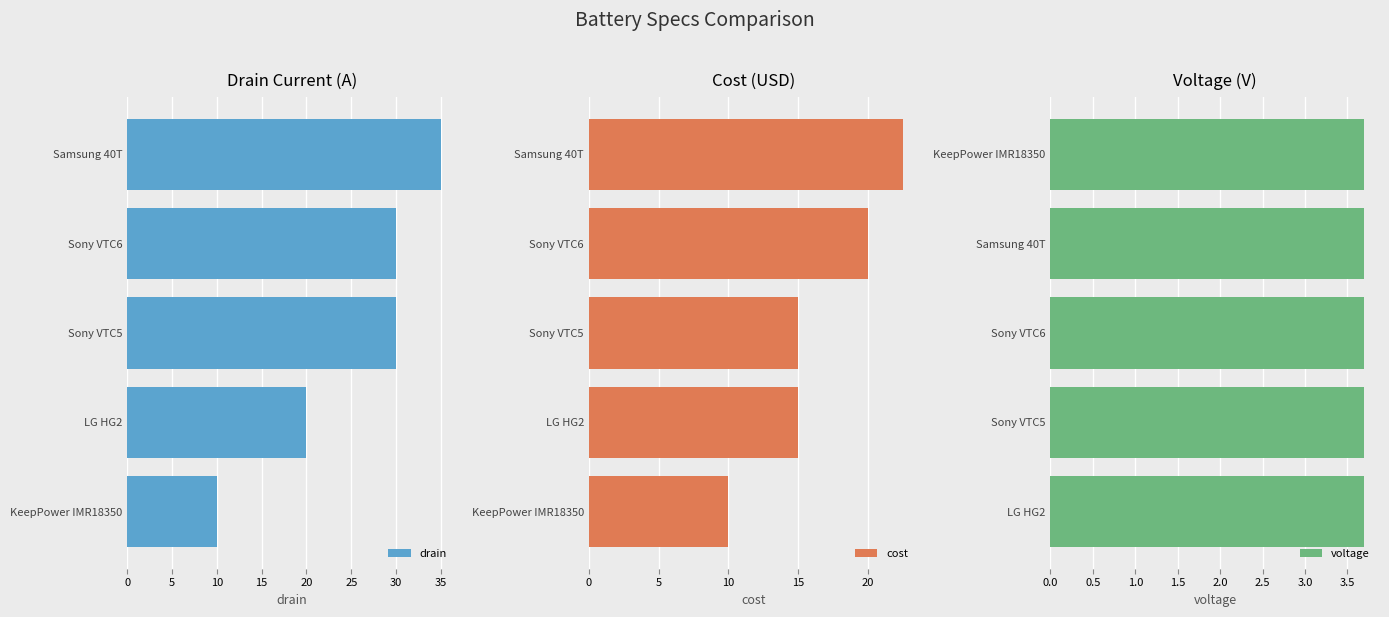

What is the sum of all cost values?

82.5